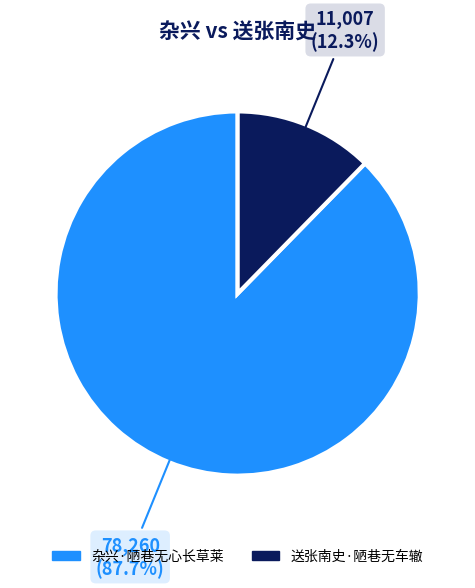

What is the smallest slice in the pie chart?

送张南史·陋巷无车辙